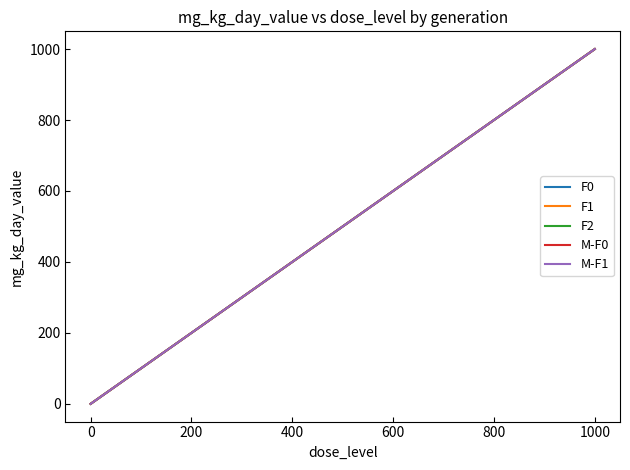

Is this an area chart (filled region under the line)?

No